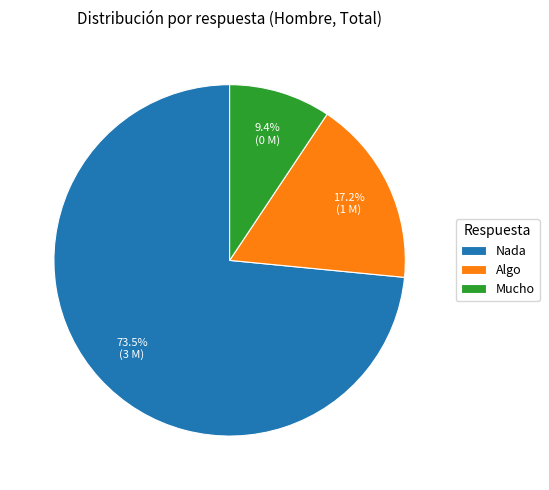

Which slice is the smallest?

Mucho